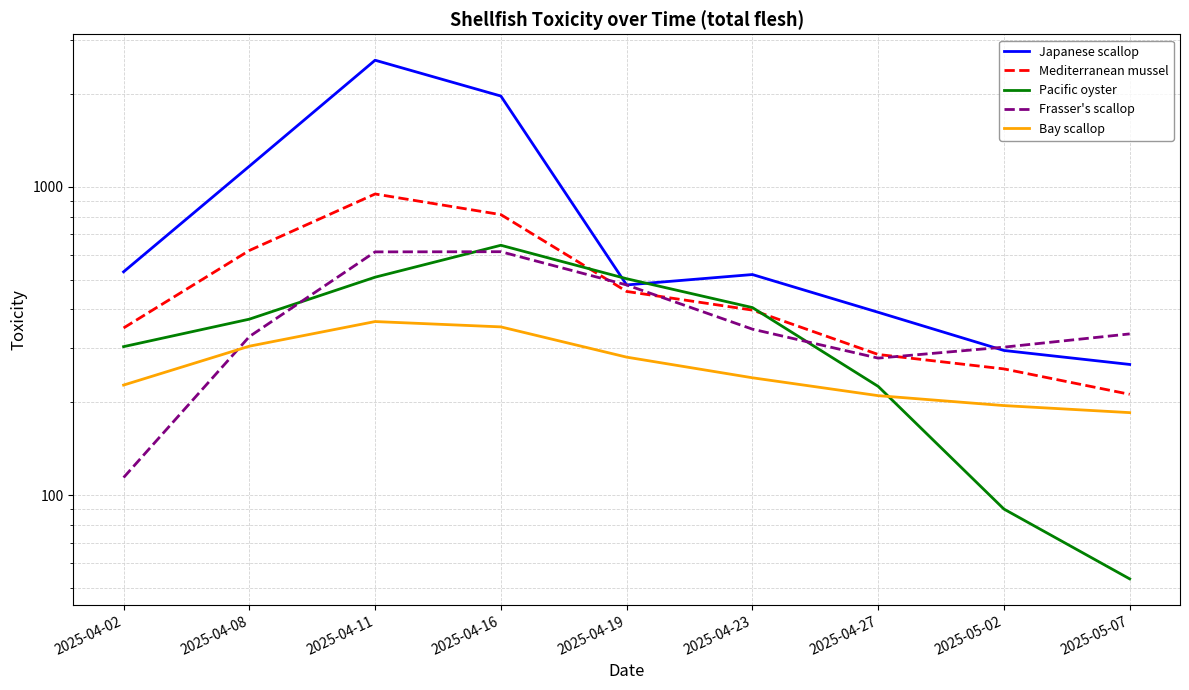

Which series has the widest spread of values?

Japanese scallop